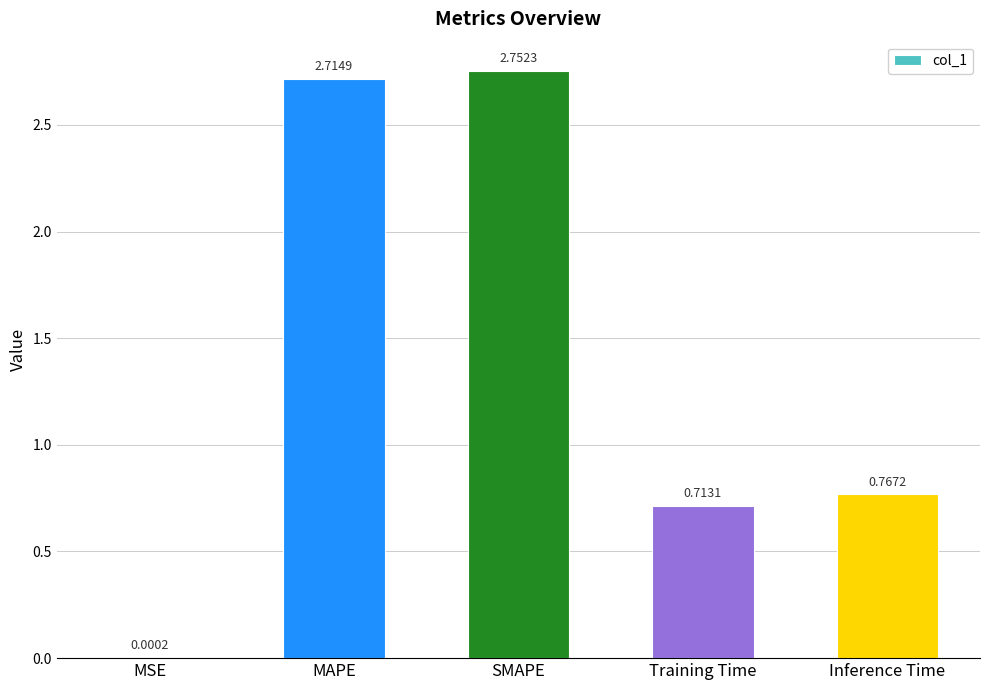

Where is the data nearest to the value 1?

Inference Time